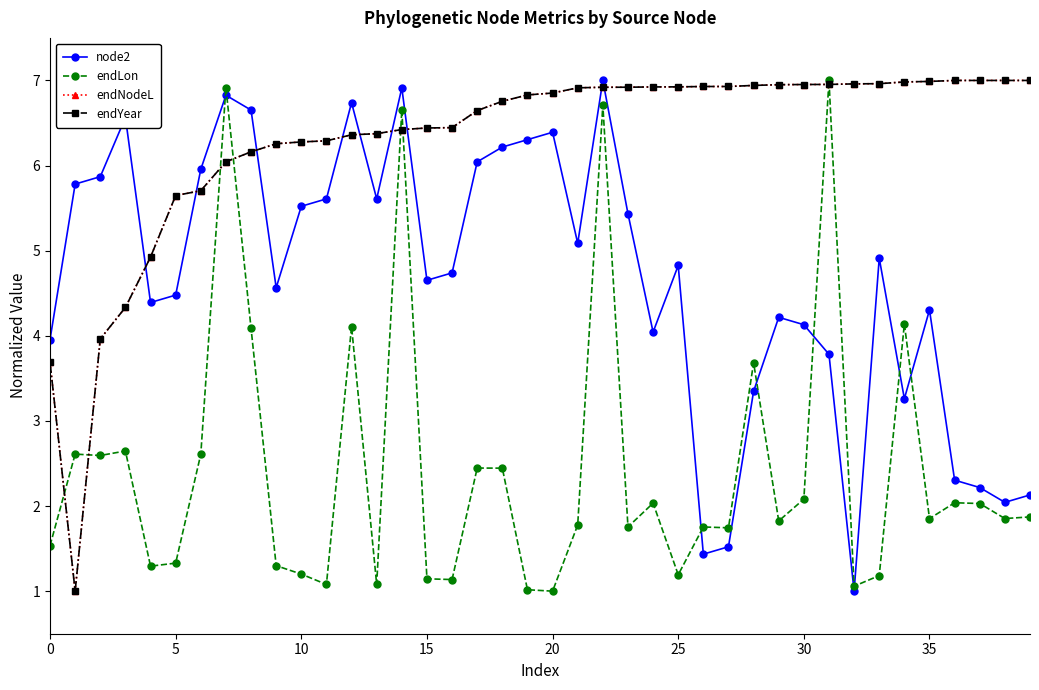

Does the chart have visible grid lines?

No